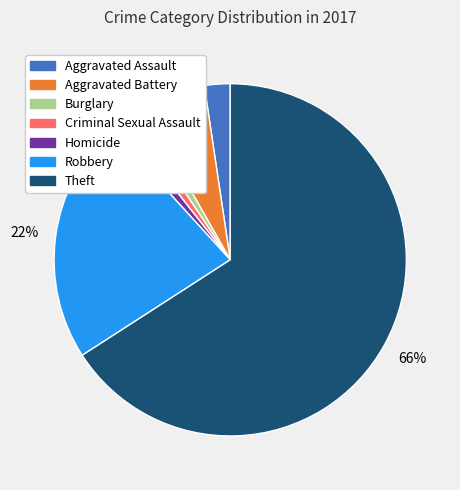

To the nearest percent, what is the difference between the Aggravated Assault and Aggravated Battery slice percentages?

4%